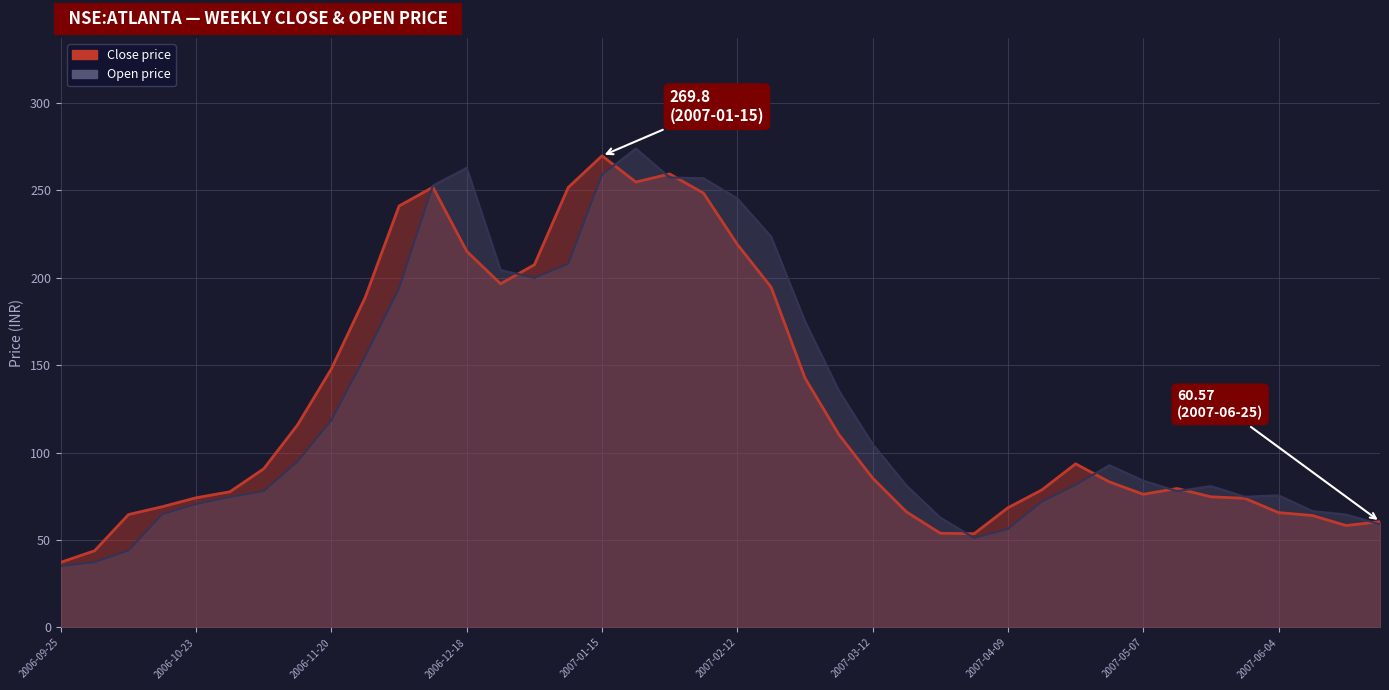

What is the total value across all series at 2007-05-21?

155.6